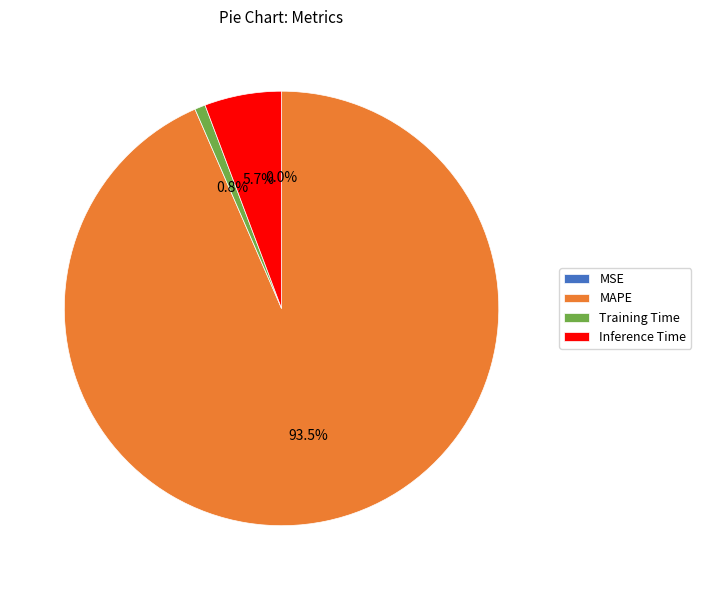

Is the sum of Inference Time and Training Time greater than half?

No